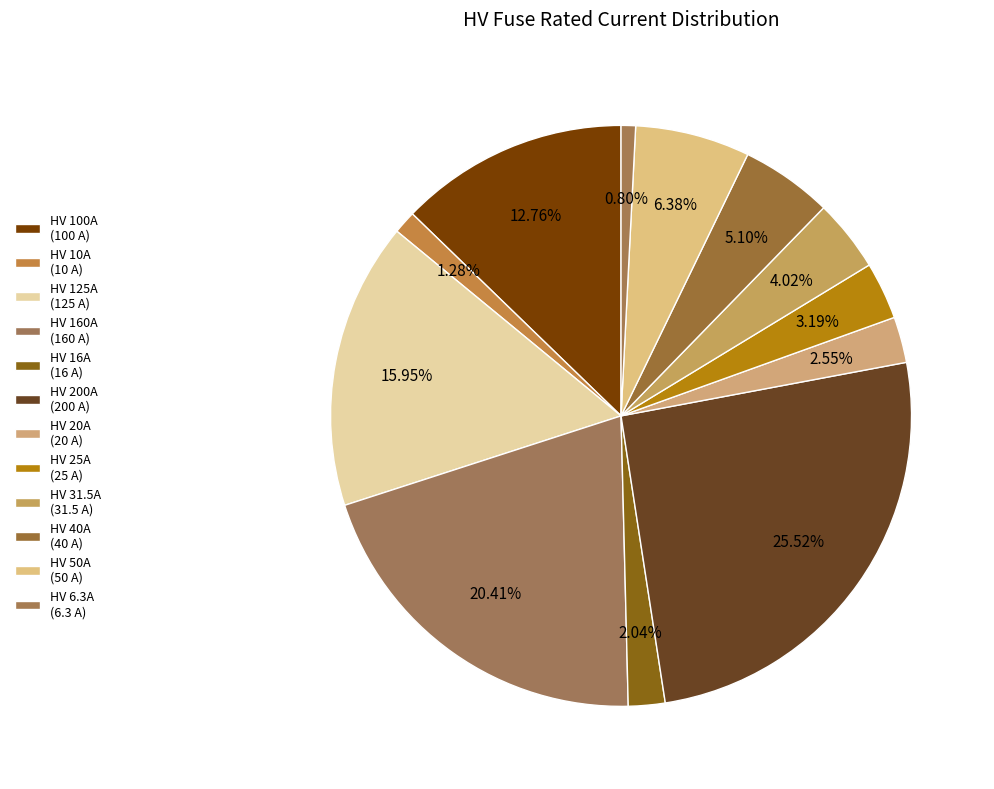

To the nearest percent, what is the difference between the HV 25A and HV 160A slice percentages?

17%